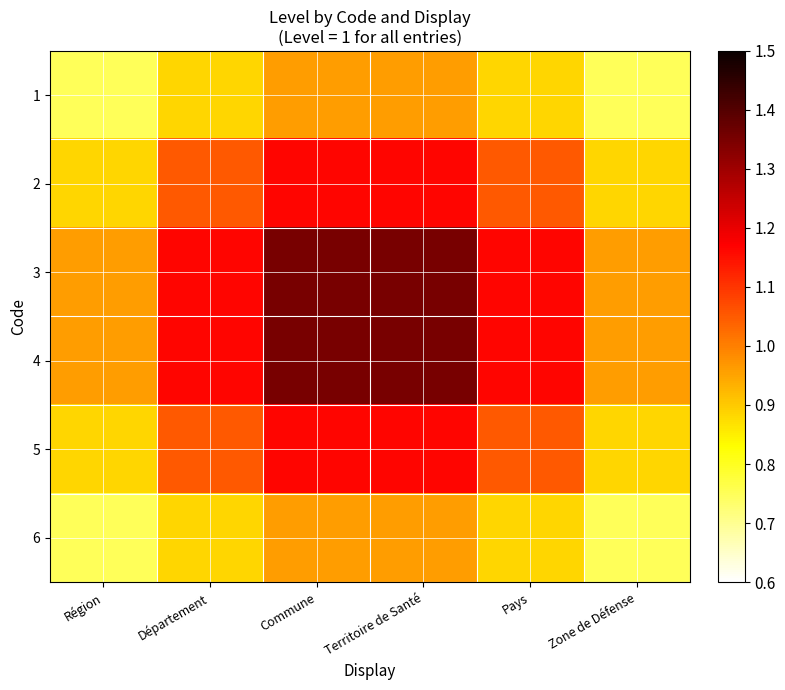

What is the total value across all series at Territoire de Santé?

6.9